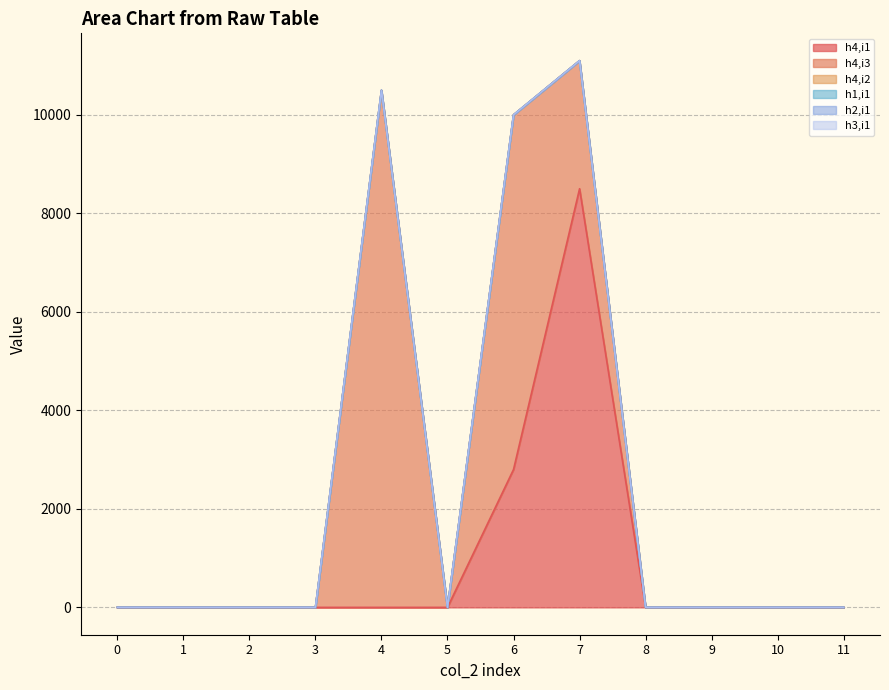

What is the maximum value for h4,i1?

8500